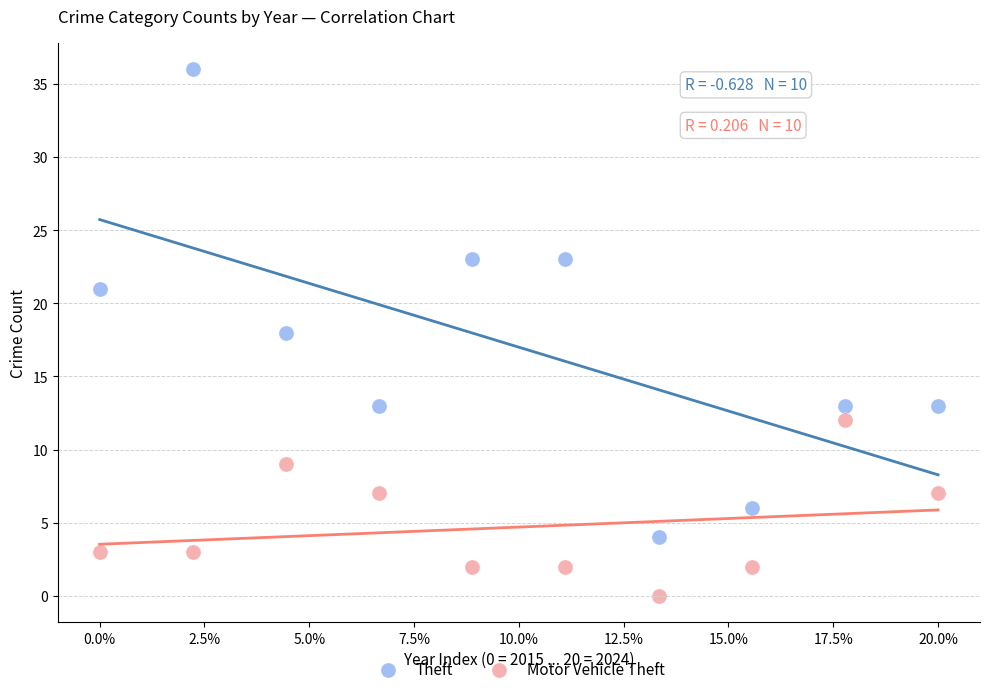

Which series contains the highest Y value?

Theft